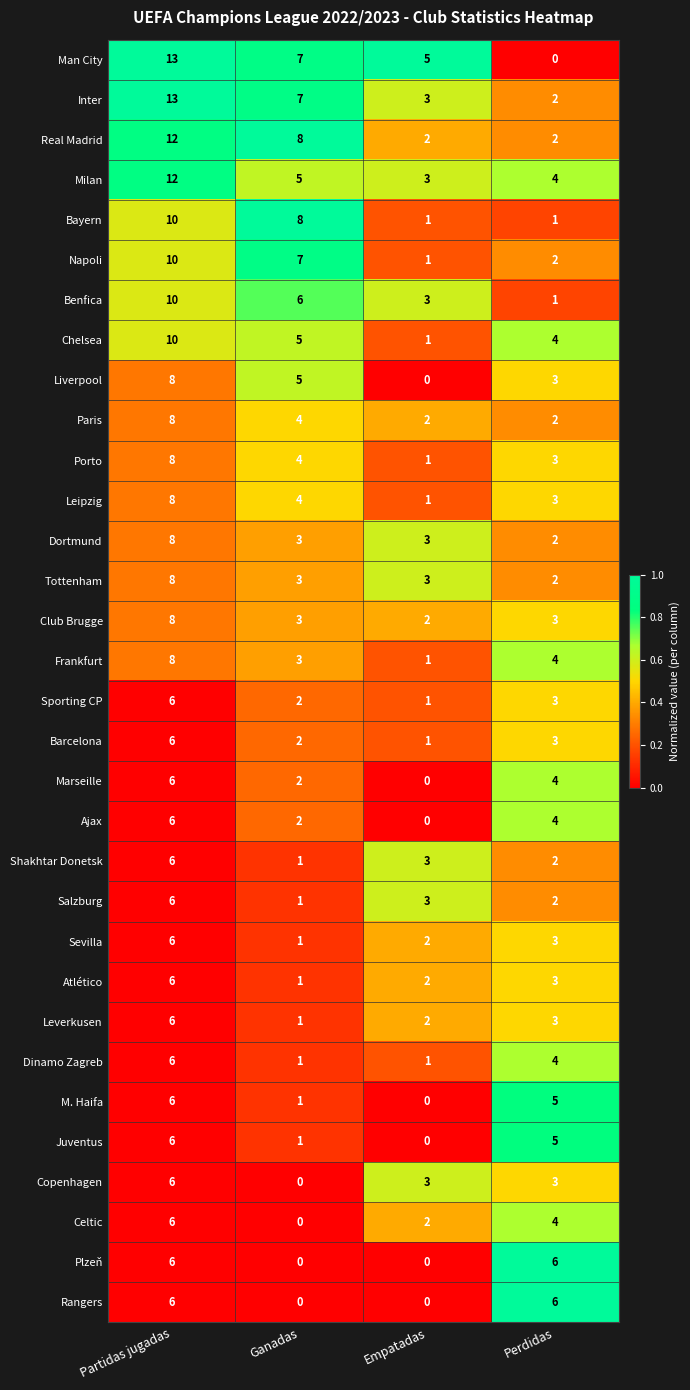

Which category has the lowest value in the Ajax series?

Empatadas